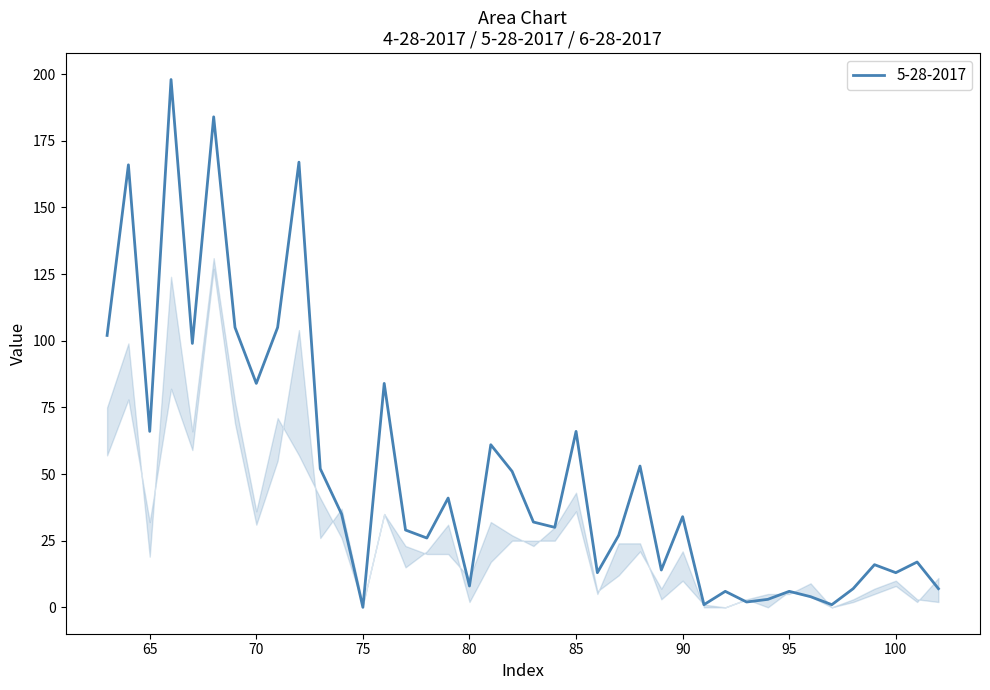

What is the maximum value shown in the chart?

198